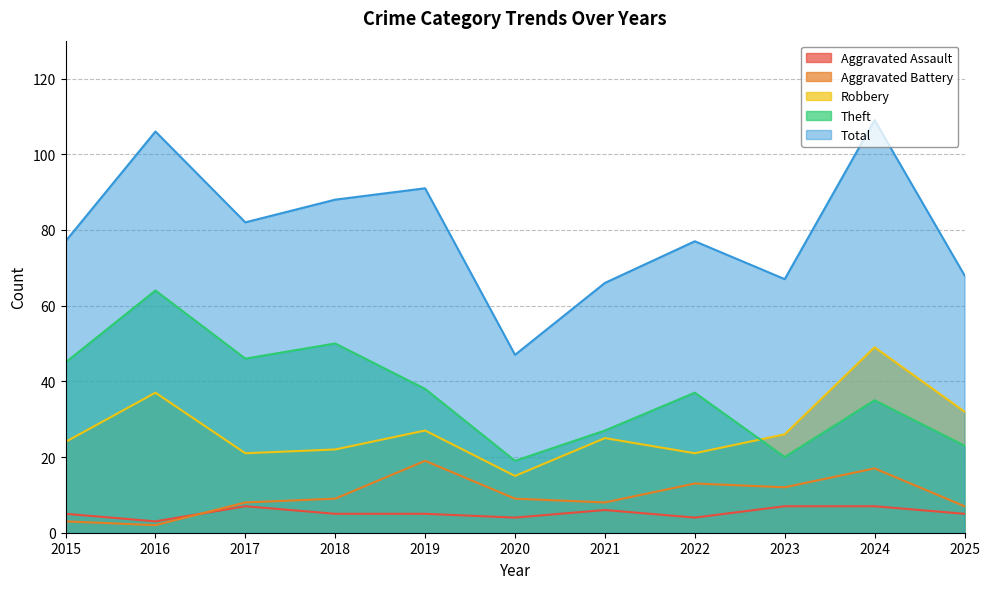

At how many categories does at least one series exceed 27?

11